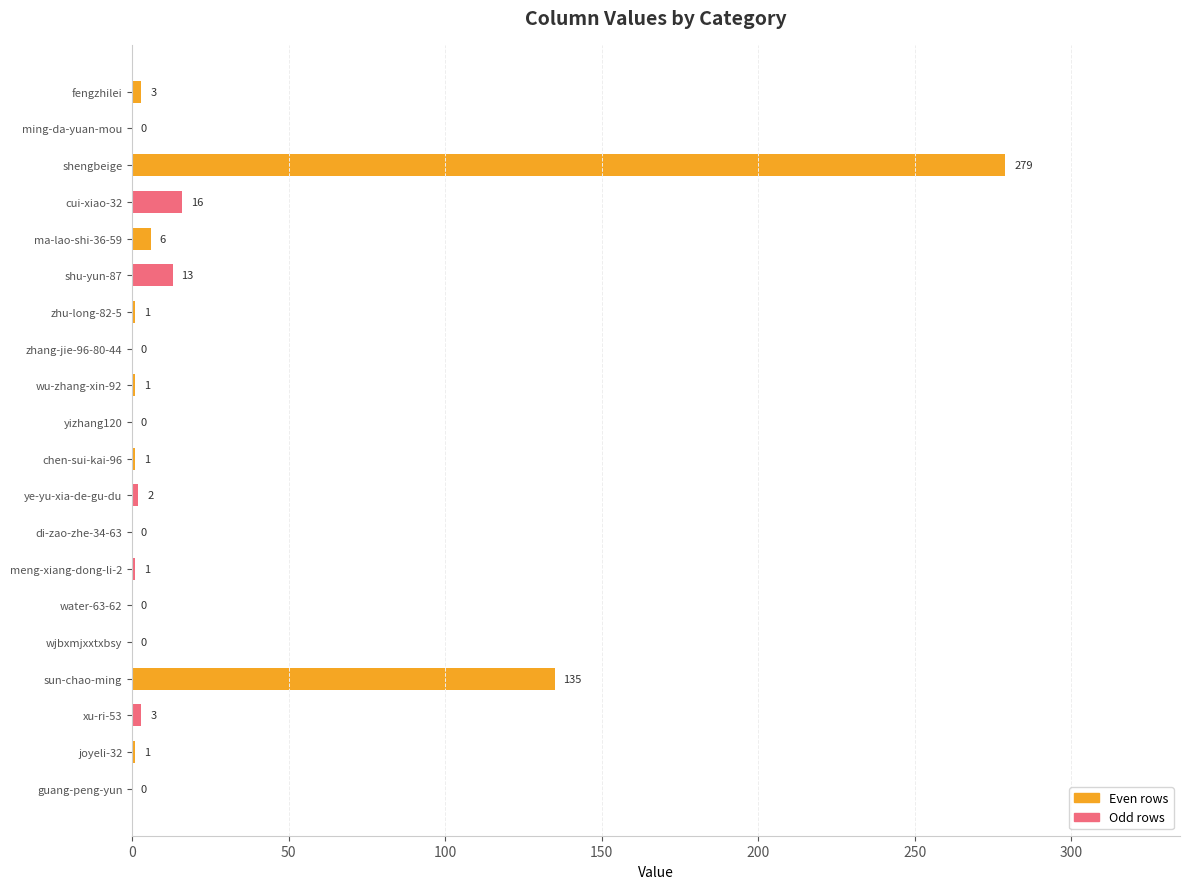

How many positive values are there?

13